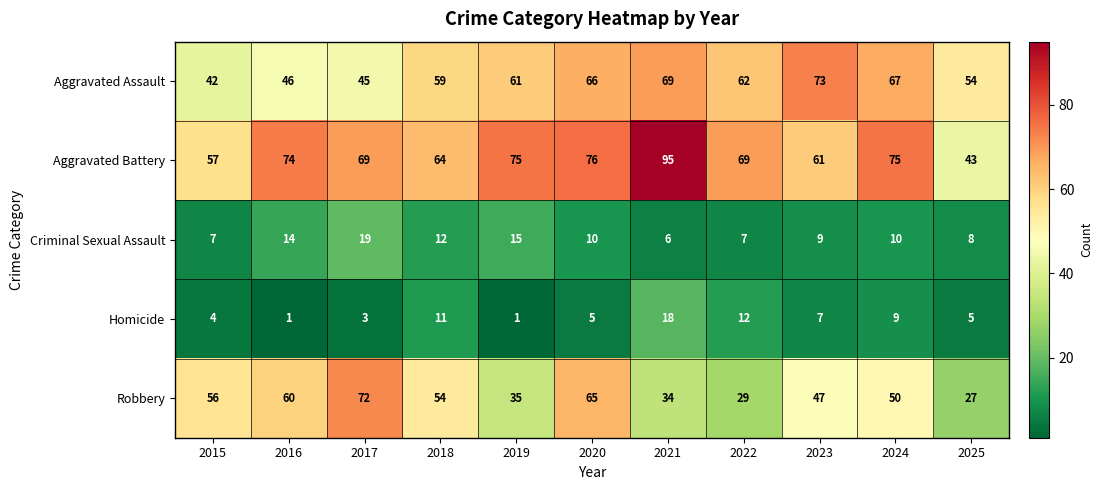

What is the greatest value displayed?

95